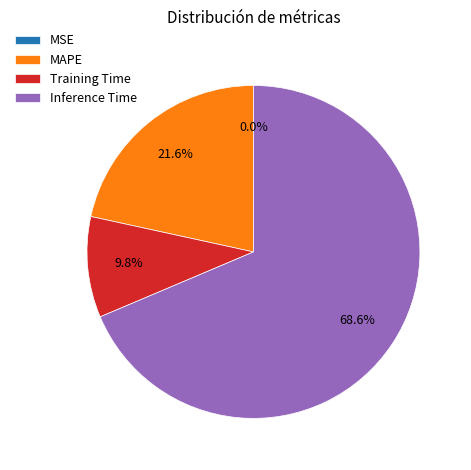

True or false: Inference Time accounts for 69% of the total.

True